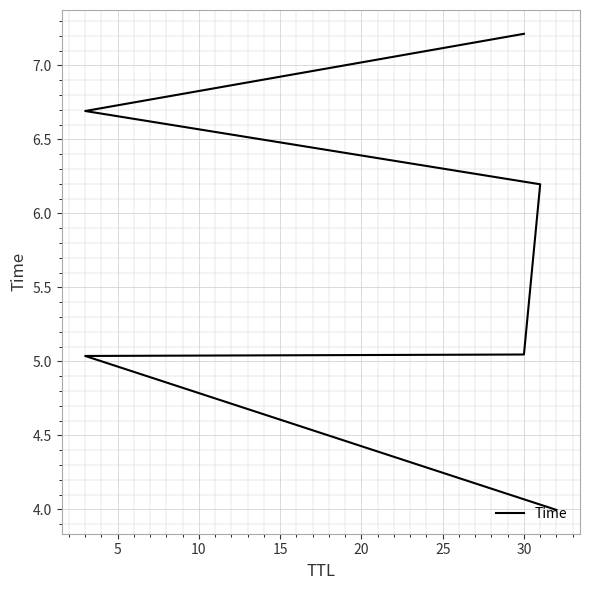

Reading left to right, what are all the values shown in this chart?

4.0	5.0	5.0	6.2	6.7	7.2